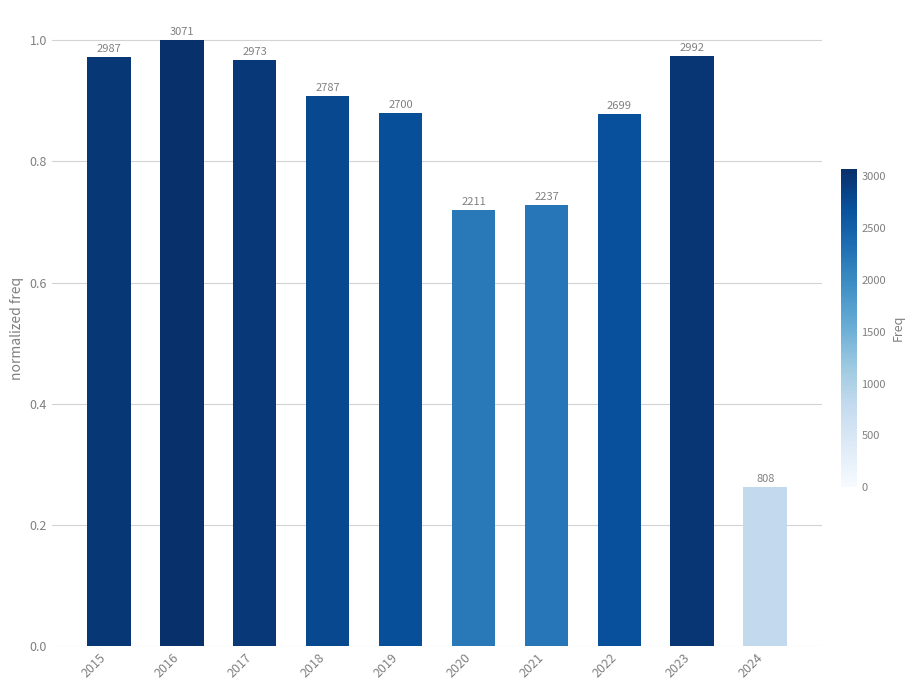

Are the bars grouped side by side (vs. stacked)?

No